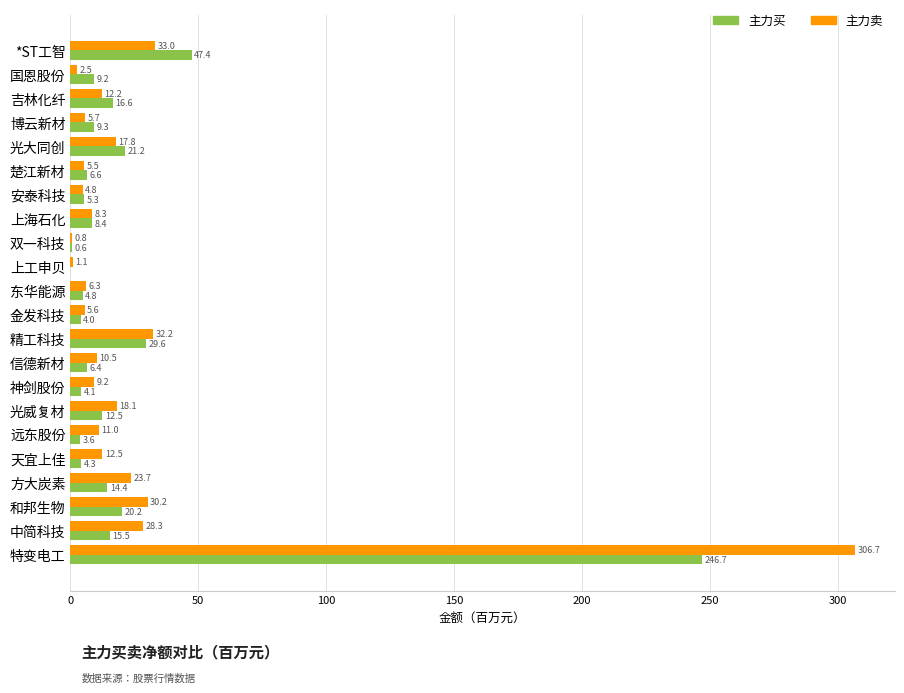

What is the total value across all series at 中简科技?

43.8